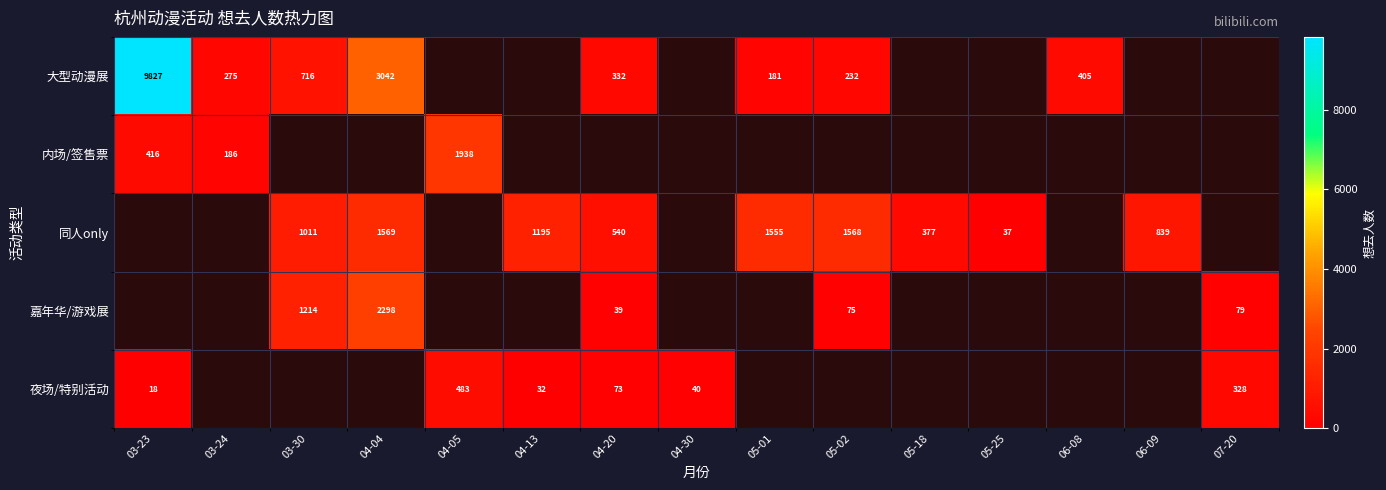

Which category has the highest value across all series?

03-23